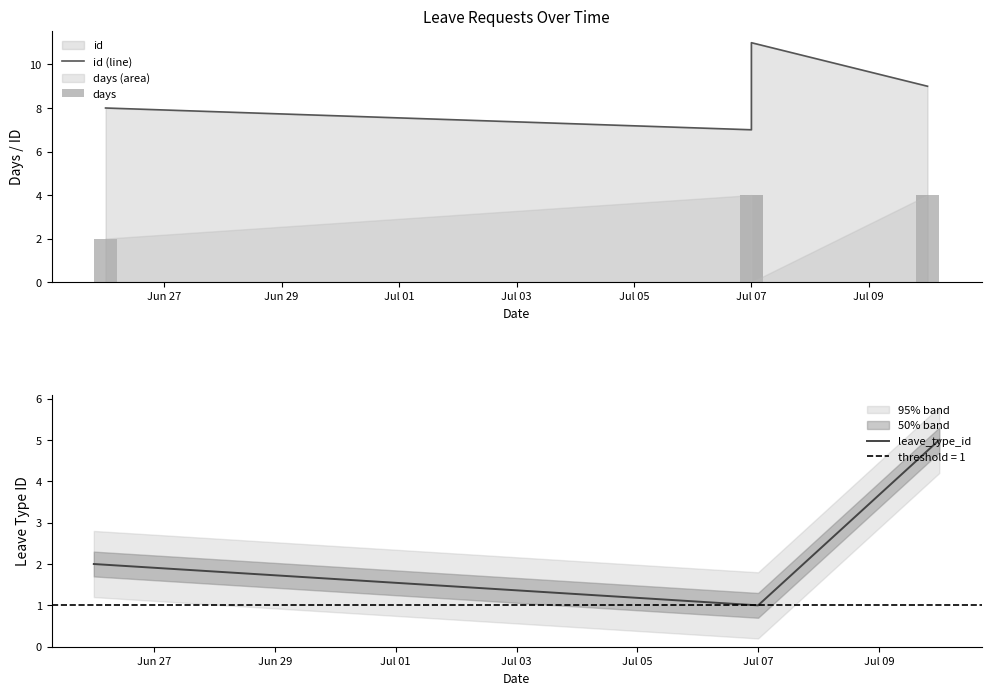

At how many categories does at least one series exceed 10?

1